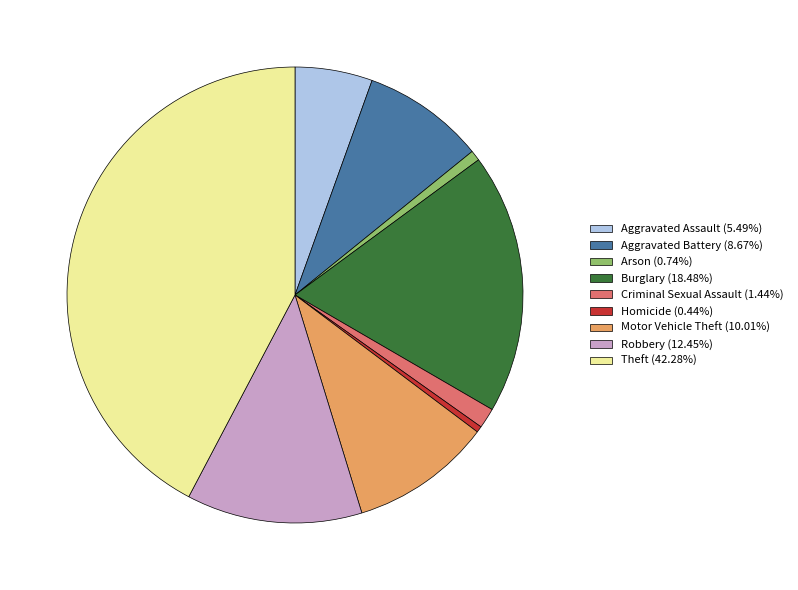

Is it true that Criminal Sexual Assault is 11% of the pie?

False